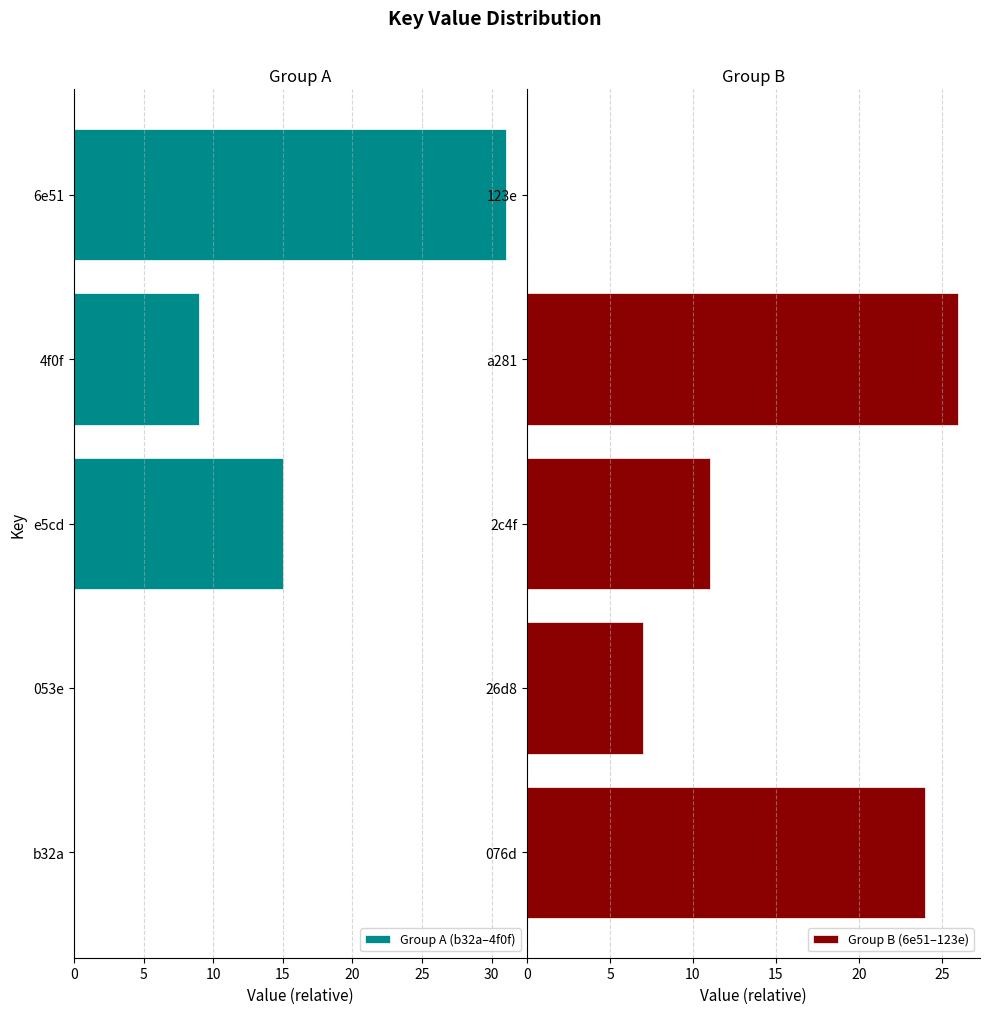

At how many categories does at least one series exceed 16?

3